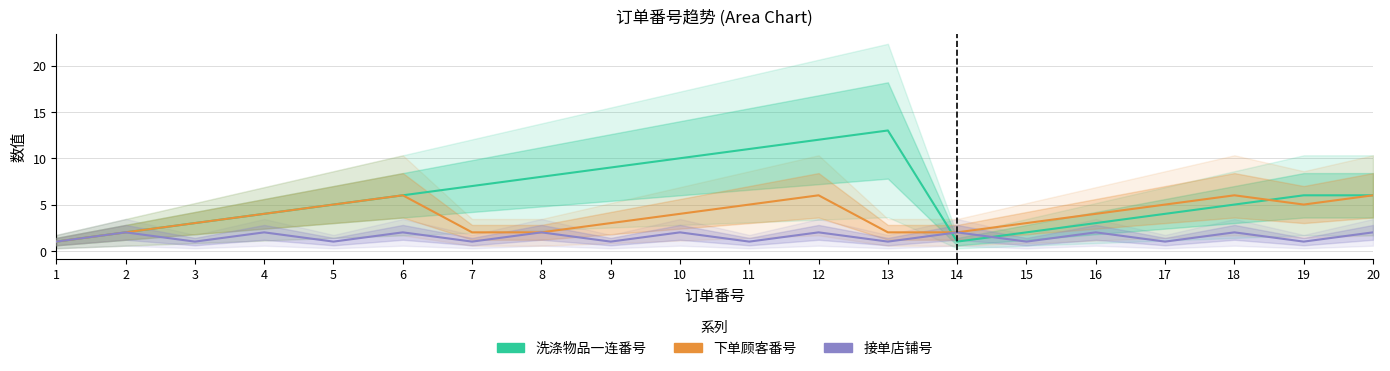

What is the difference between the 下单顾客番号 values at 10 and 6?

2